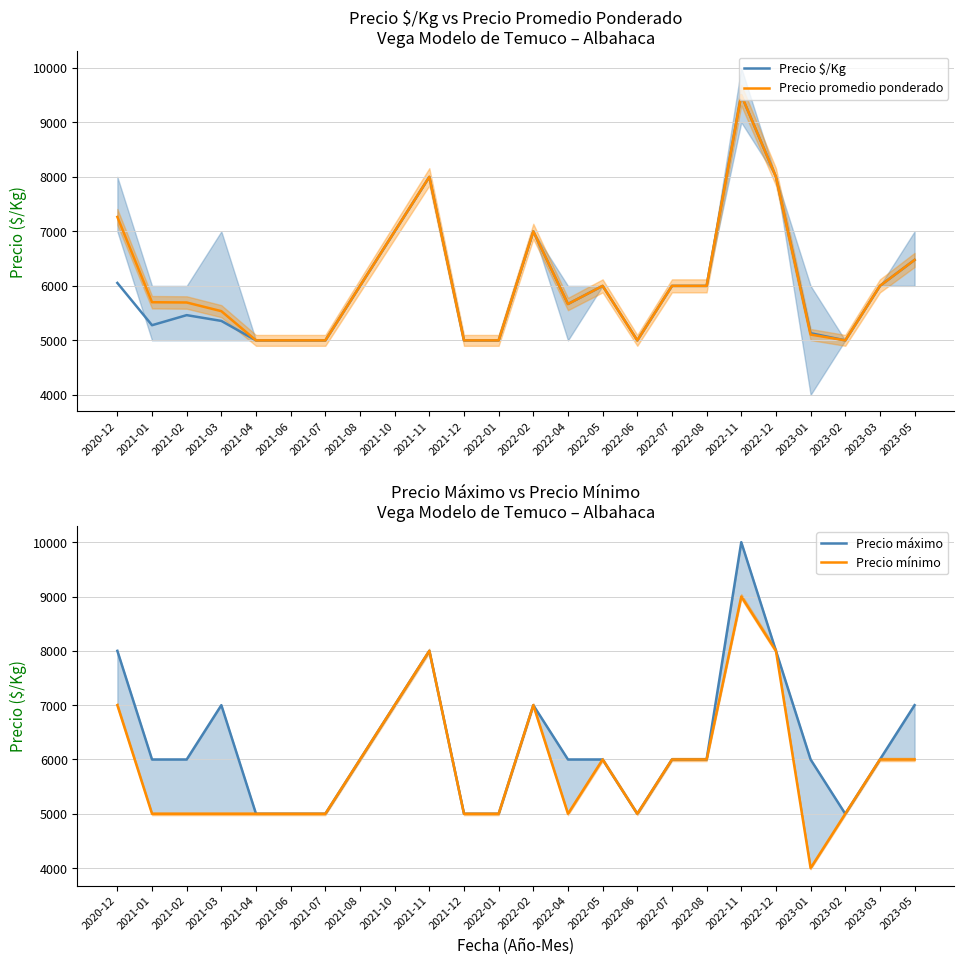

What is the label of the 18th point from the right?

2021-07